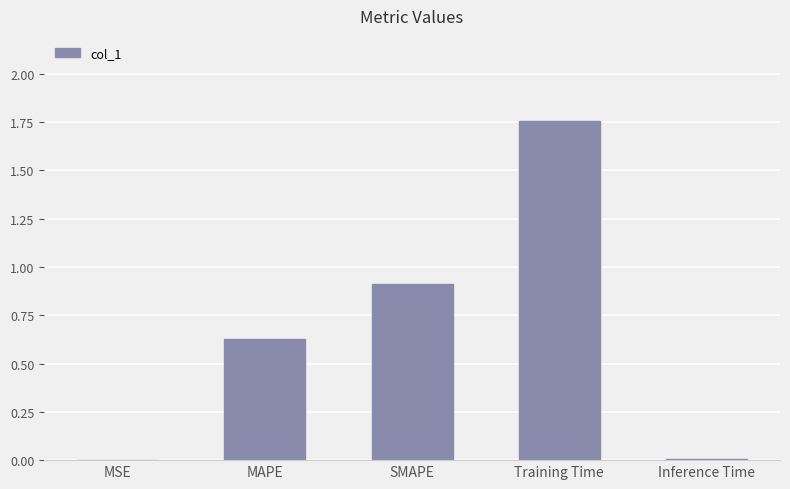

Which category has the highest value across all series?

Training Time